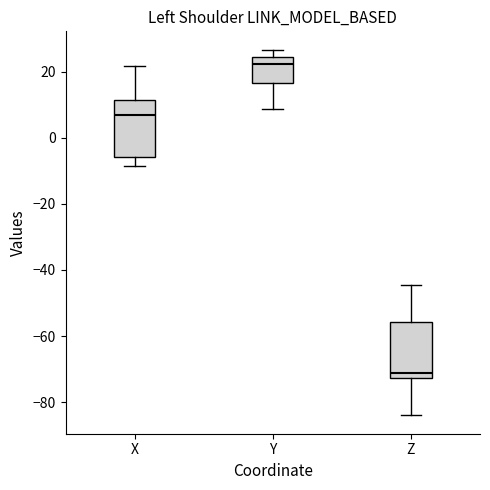

Which box's median line is the lowest?

Z